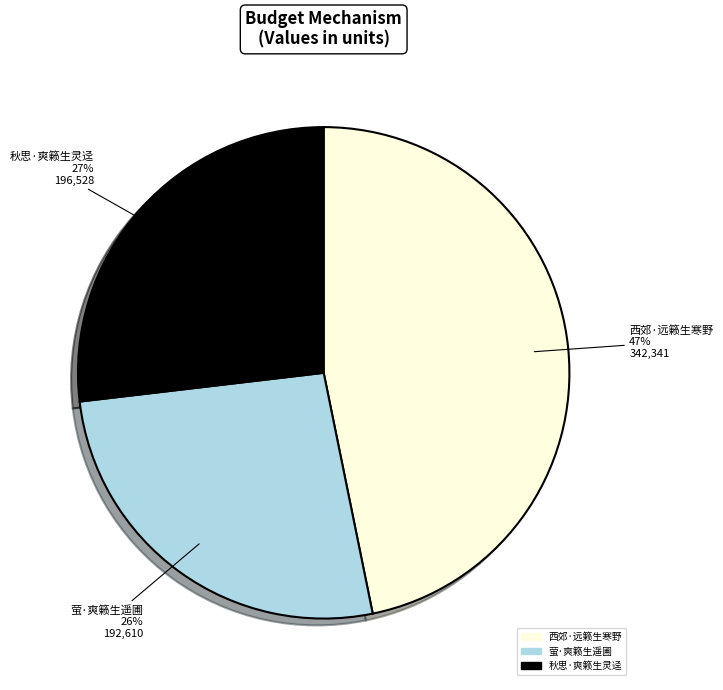

How many slices are in this pie chart?

3